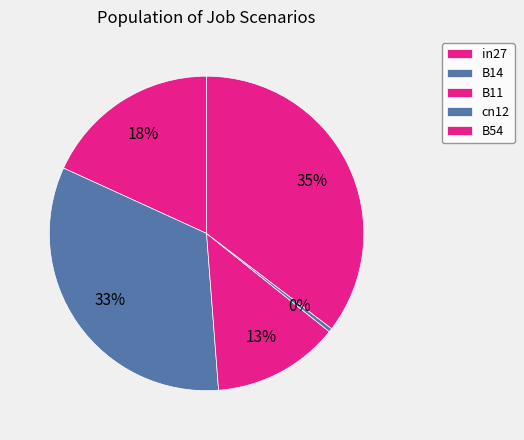

Count the number of slices in the pie.

5